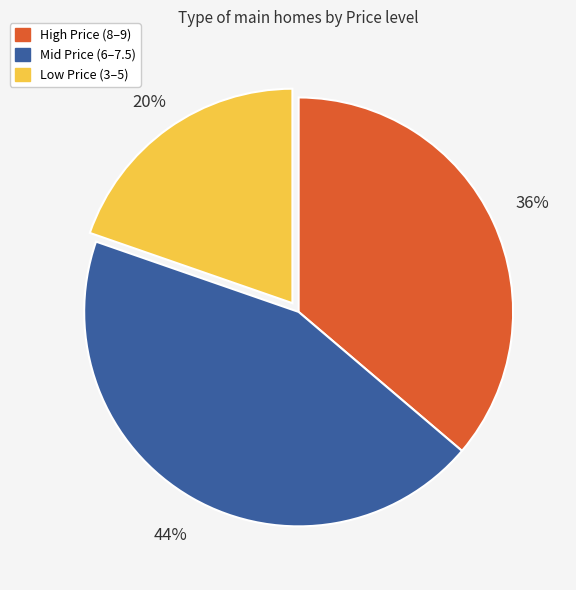

What percentage is the High Price (8–9) slice, to the nearest percent?

36%